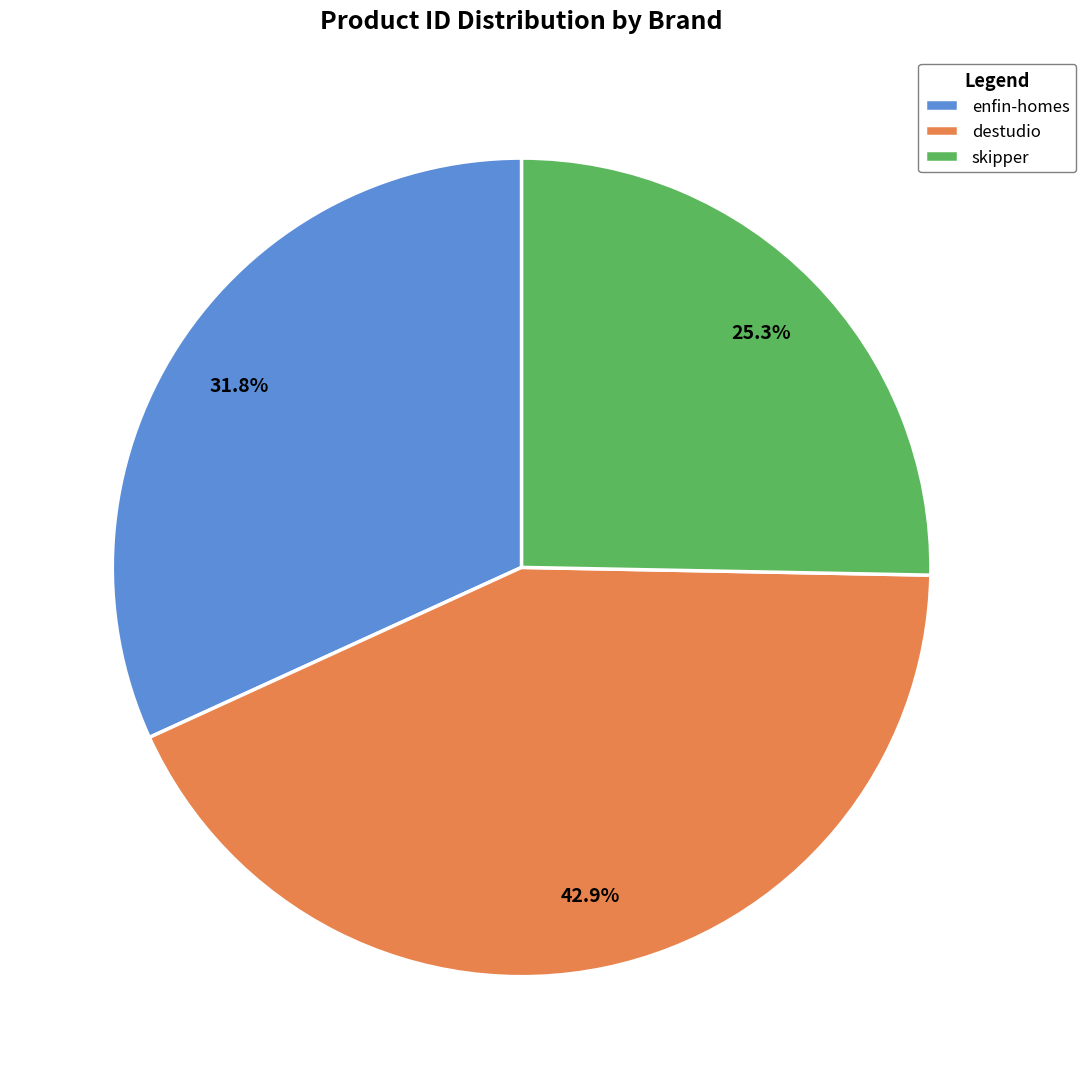

Which has a higher value, skipper or enfin-homes?

enfin-homes